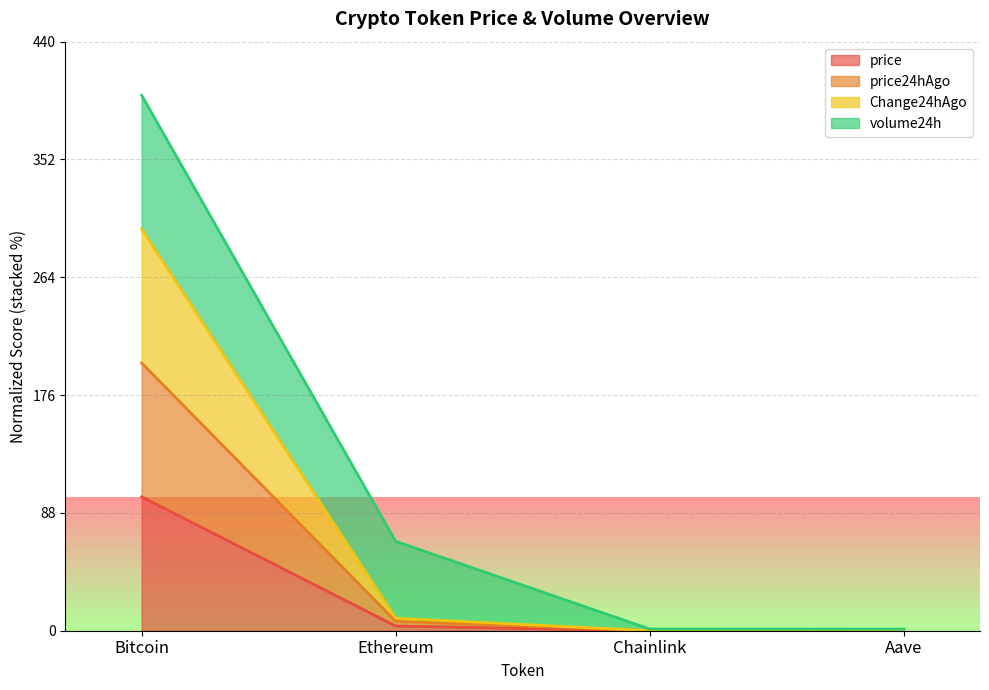

What is the difference between the price values at Bitcoin and Chainlink?

100.0